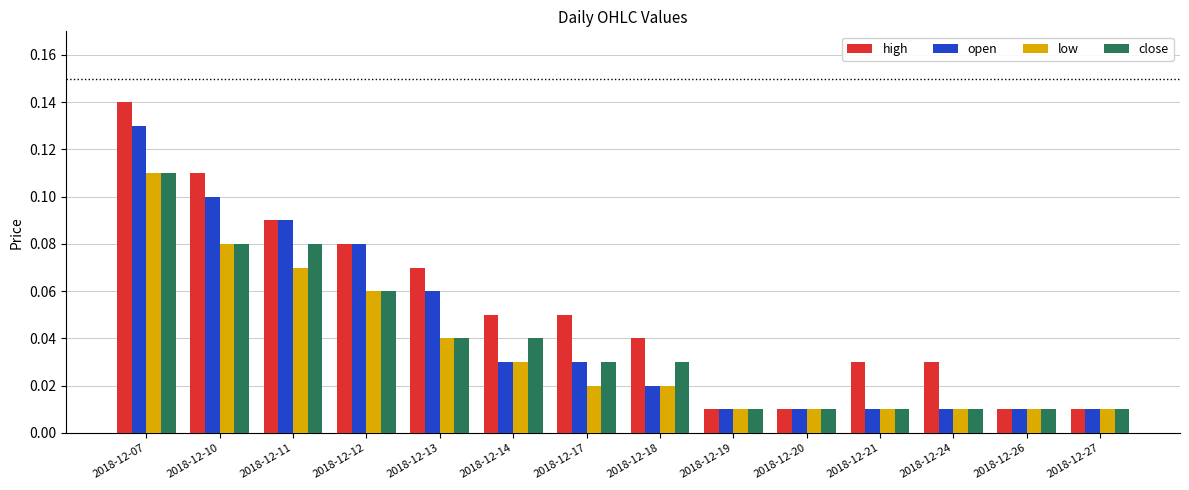

Which label corresponds to the largest value in the chart?

2018-12-07